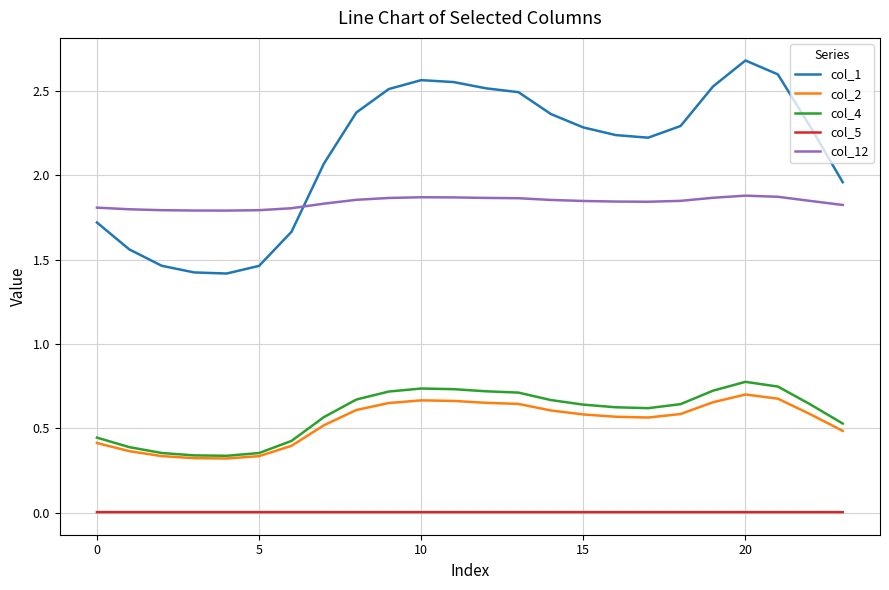

Which series has the largest total across all categories?

col_1